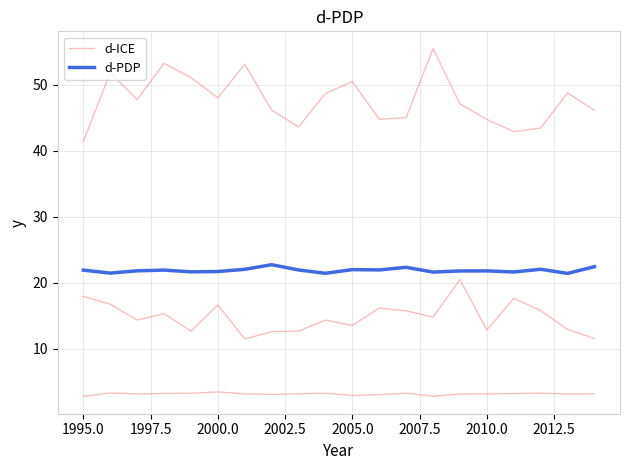

Rank the series by their average value, from highest to lowest.

d-PDP, d-ICE